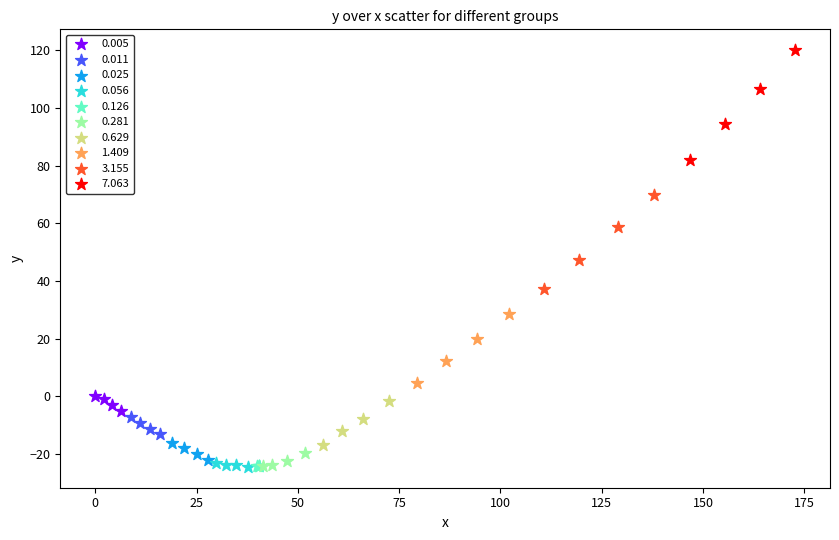

Which series contains the highest Y value?

7.063